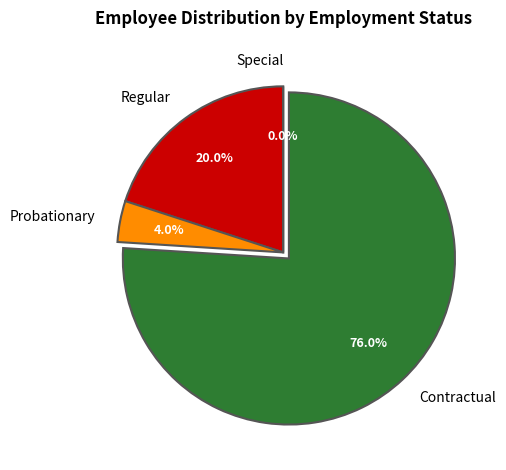

The Special slice represents 0% of the pie. True or false?

True